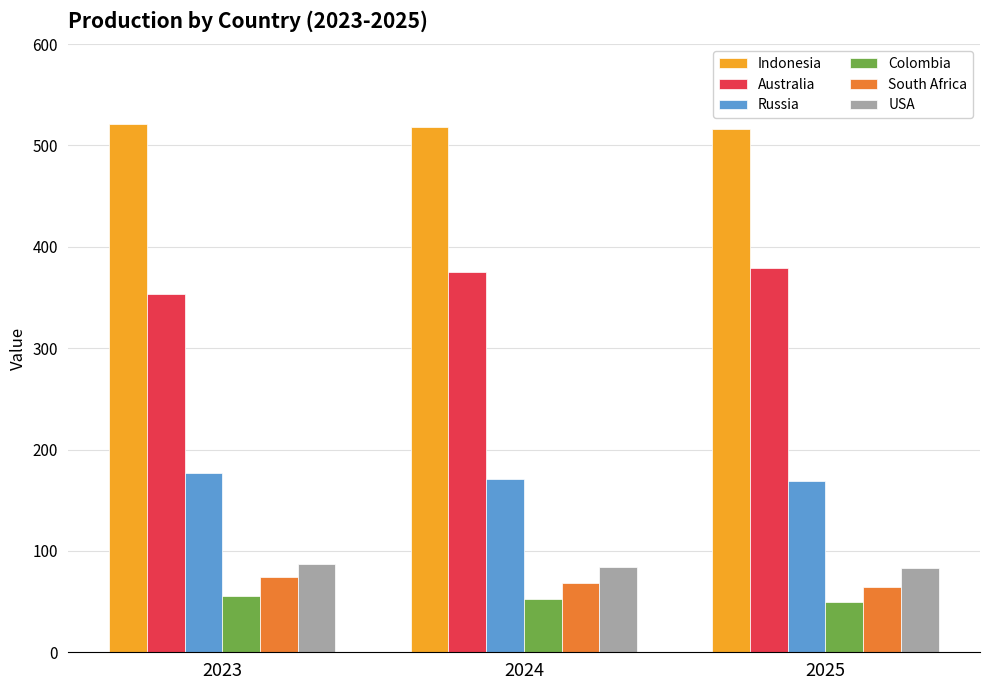

What is the highest value of the Indonesia series?

521